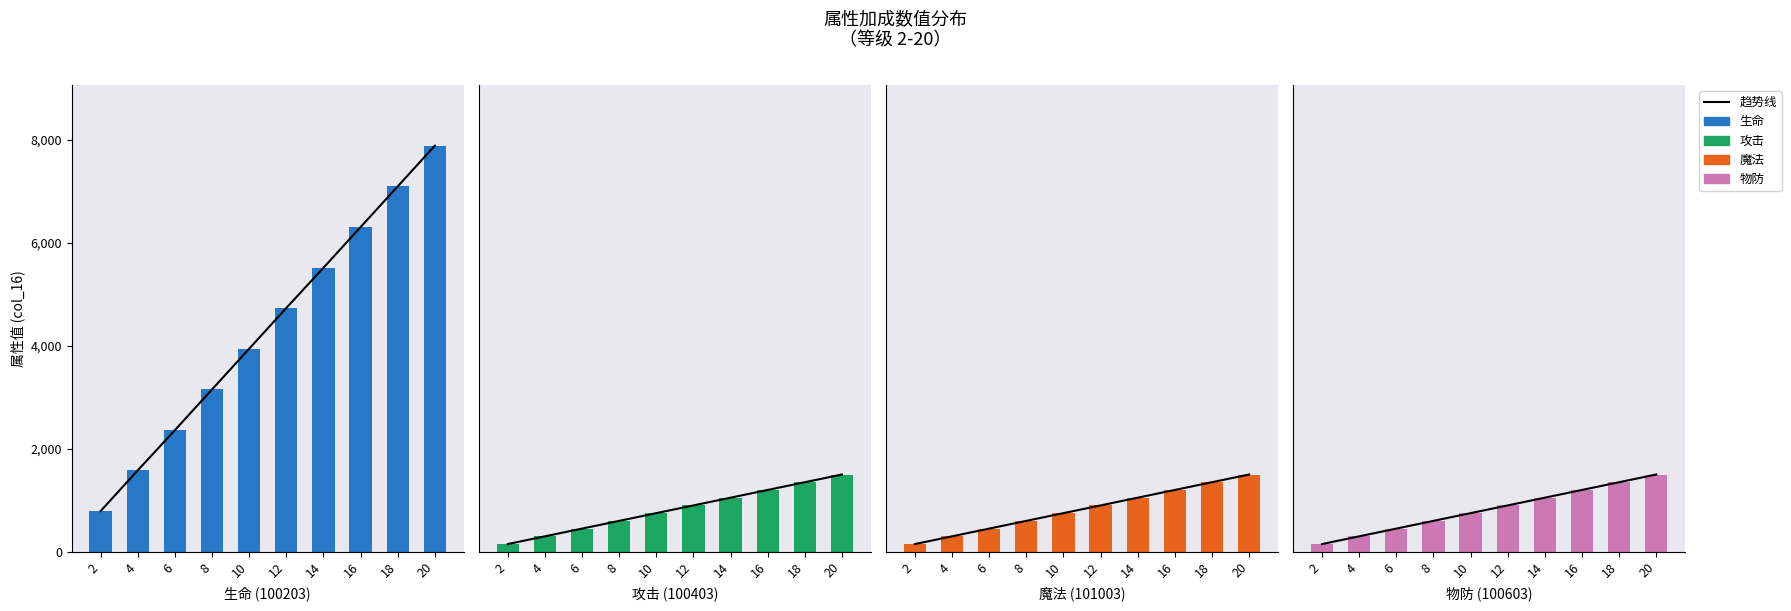

Which series has the largest range (max minus min)?

生命